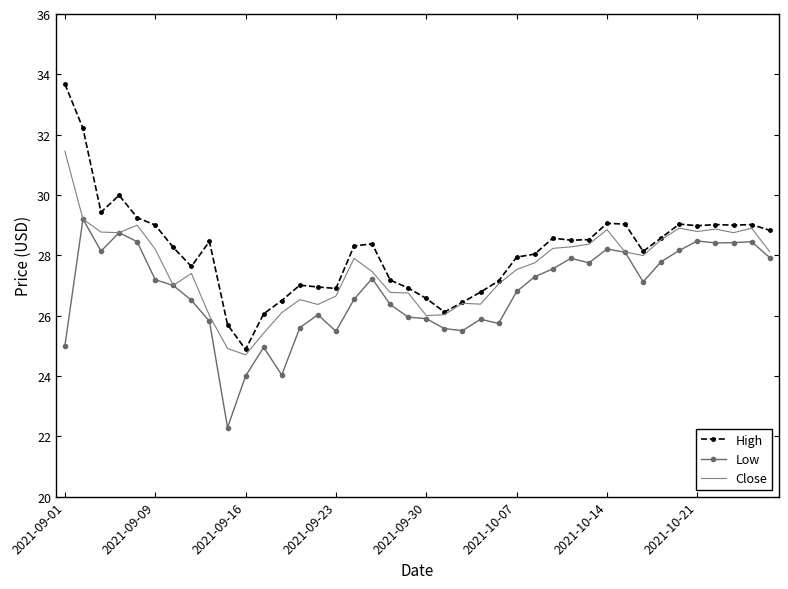

True or false: High and Low cross at least once.

False